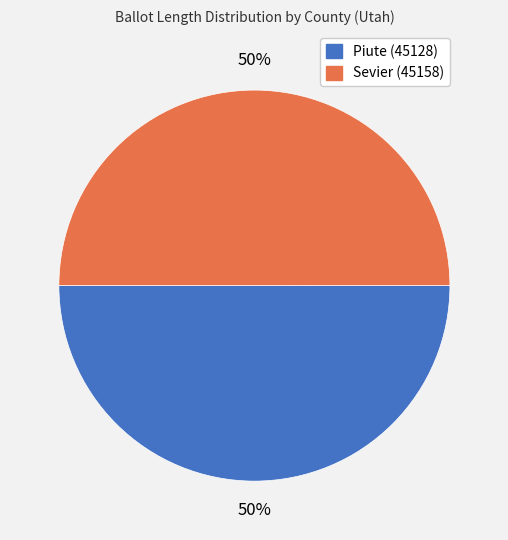

What percentage is the Piute (45128) slice, to the nearest percent?

50%